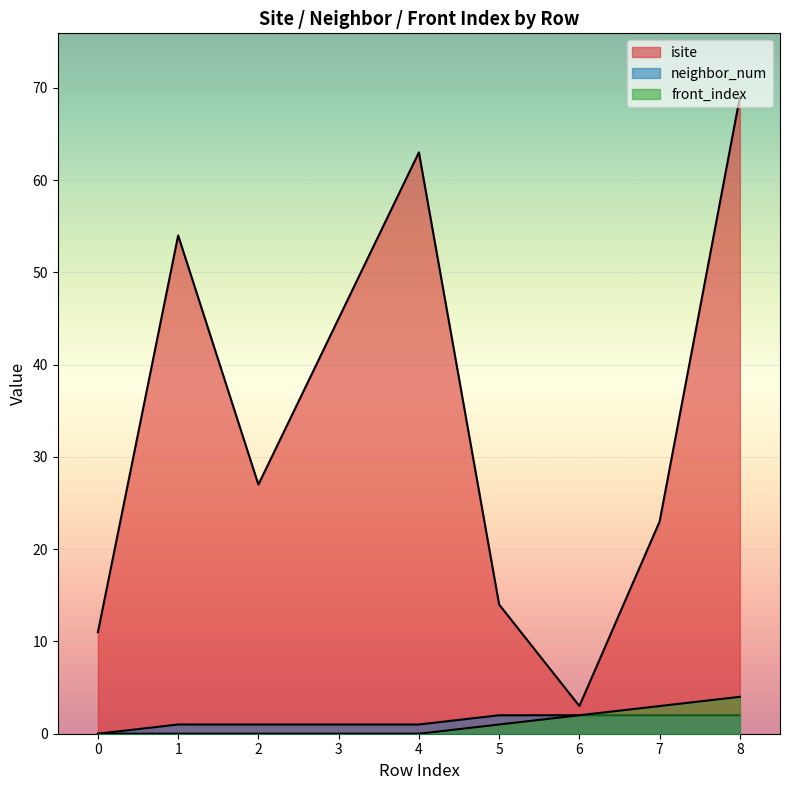

Reading left to right, transcribe all the data shown in this chart.

isite: 11	54	27	45	63	14	3	23	69
neighbor_num: 0	1	1	1	1	2	2	2	2
front_index: 0	0	0	0	0	1	2	3	4